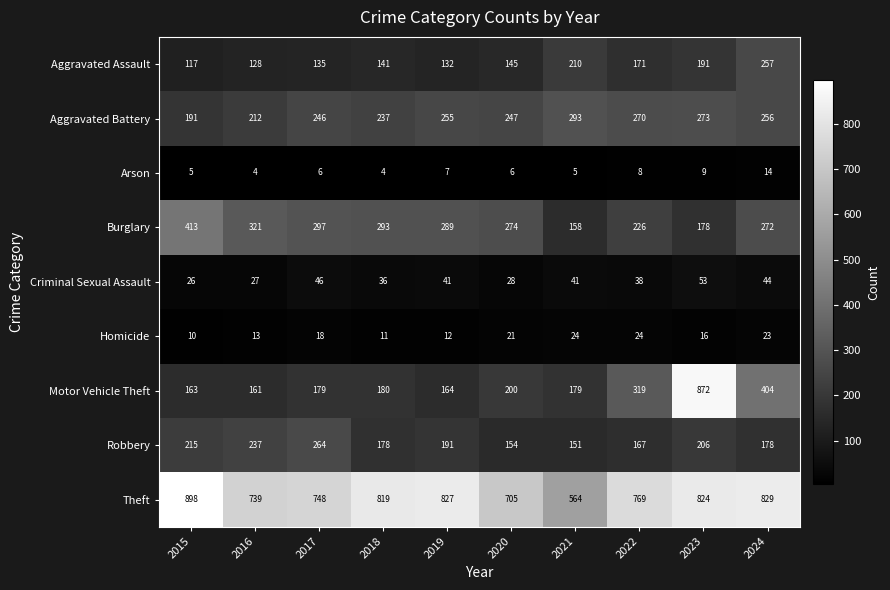

Read the Homicide value at 2018, to the nearest 10.

10